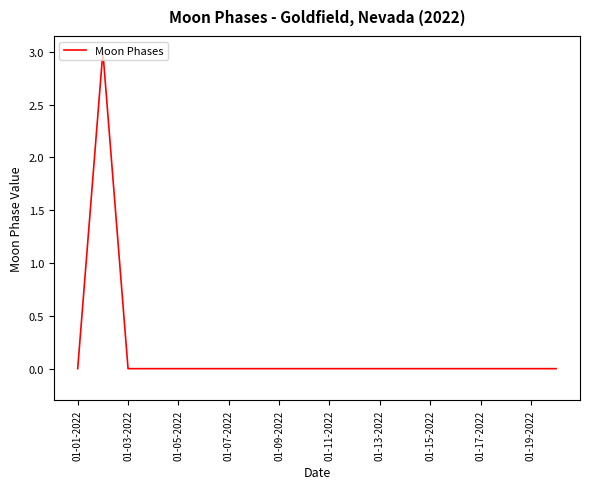

What is the difference between the maximum and minimum values?

3